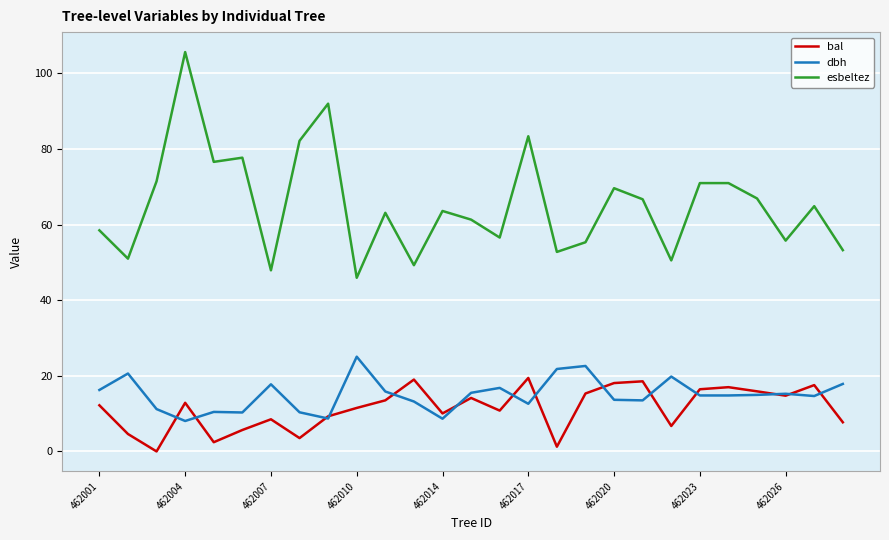

What is the average value of the bal series?

11.4